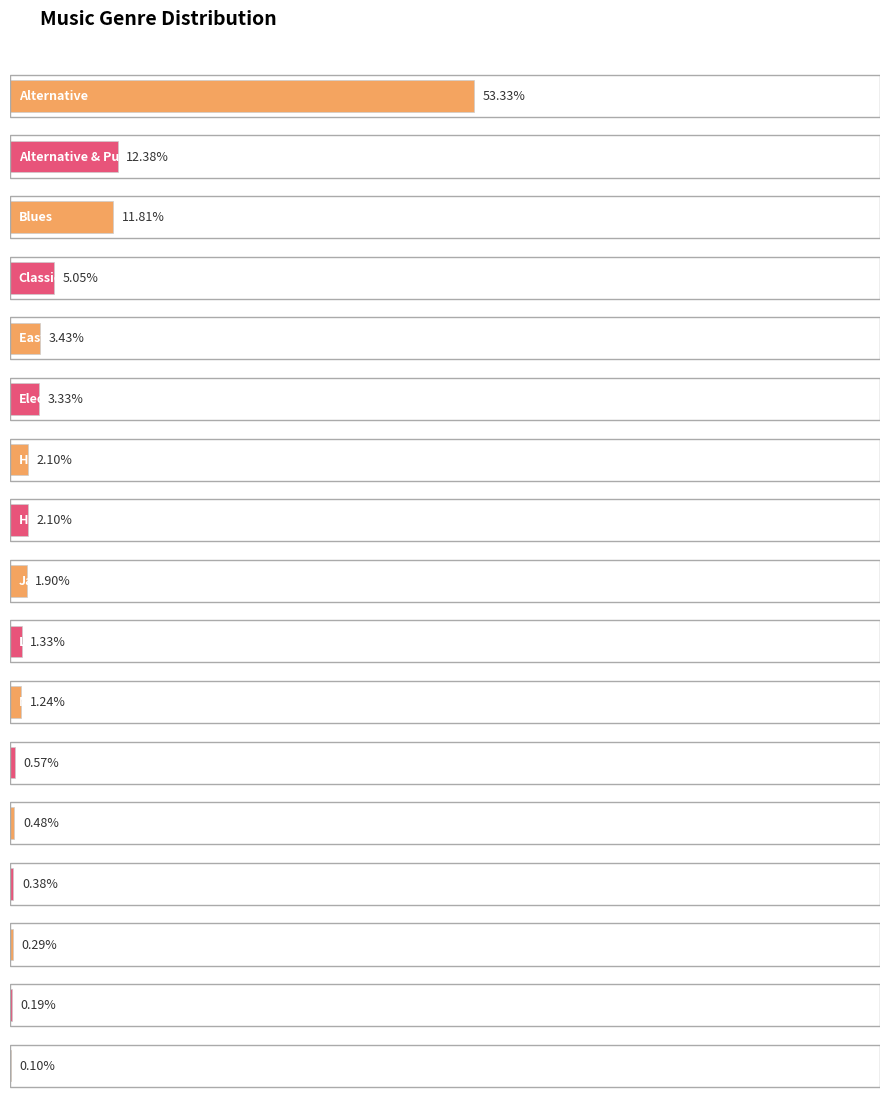

Are the bars grouped side by side (vs. stacked)?

No